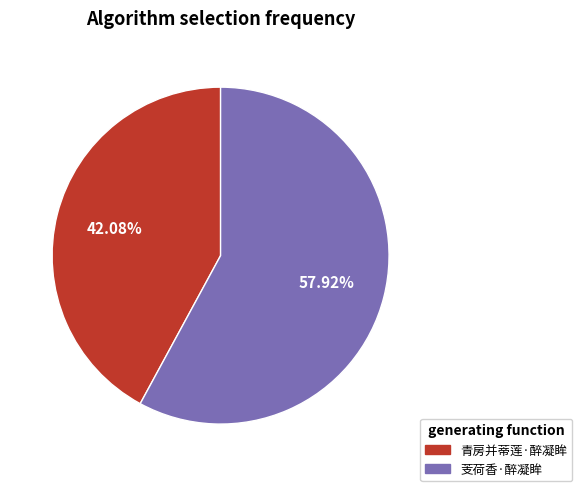

Rank the categories by value from highest to lowest.

芰荷香·醉凝眸, 青房并蒂莲·醉凝眸